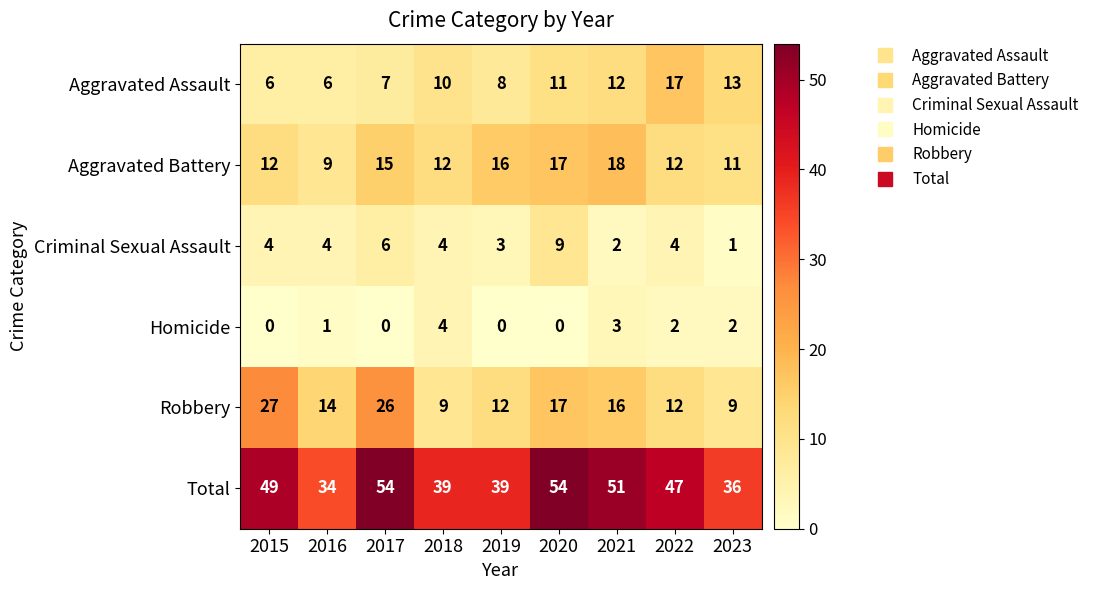

What is the sum of all Aggravated Battery values?

122